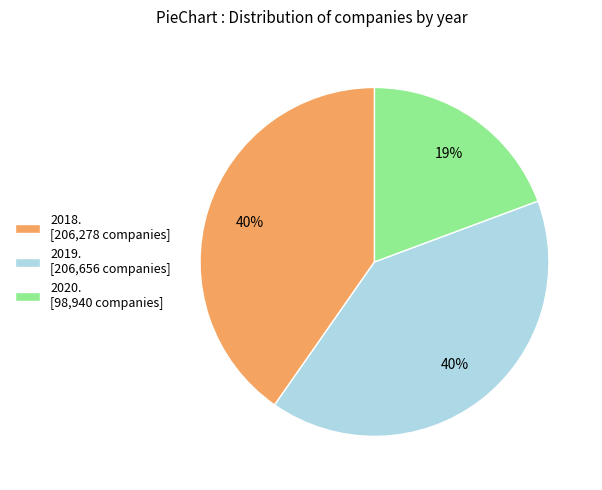

To the nearest percent, what is the combined percentage of 2018. [206,278 companies] and 2019. [206,656 companies]?

81%